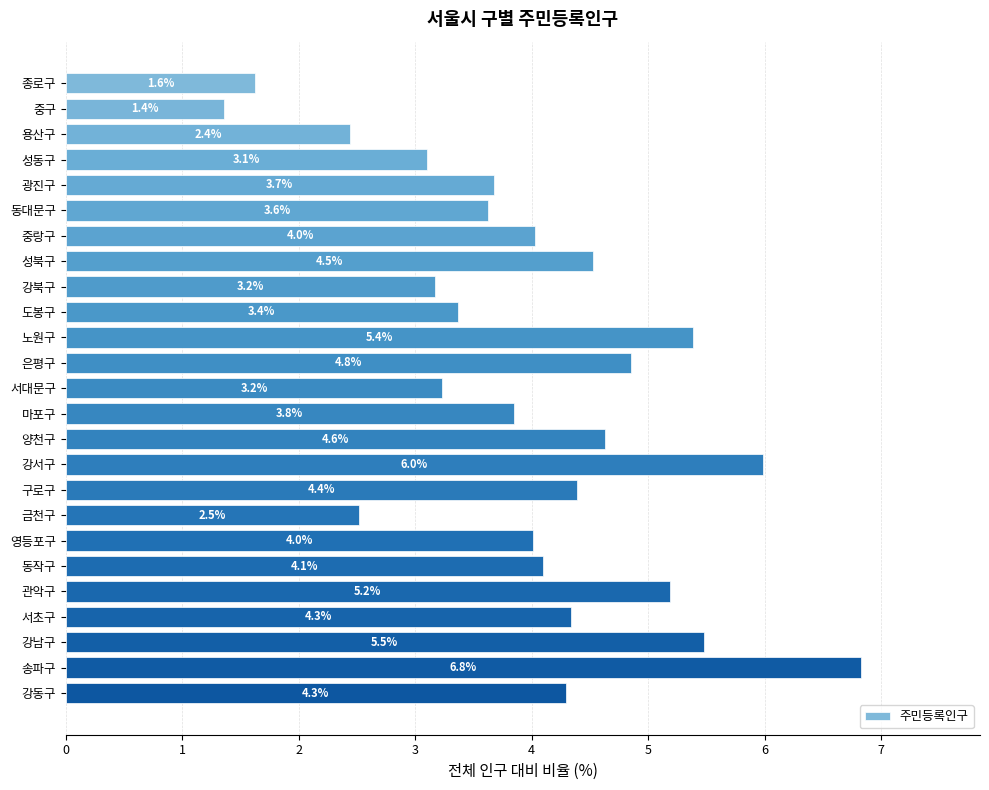

Which has a higher value, 서대문구 or 종로구?

서대문구